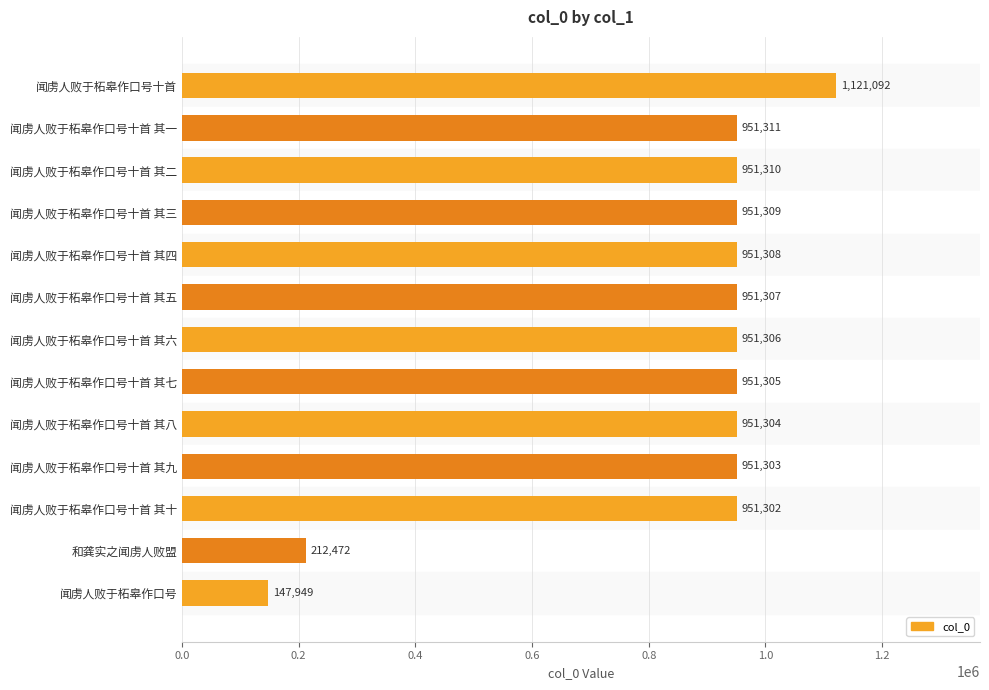

The chart shows a value of 951308 at 闻虏人败于柘皋作口号十首 其四. True or false?

True